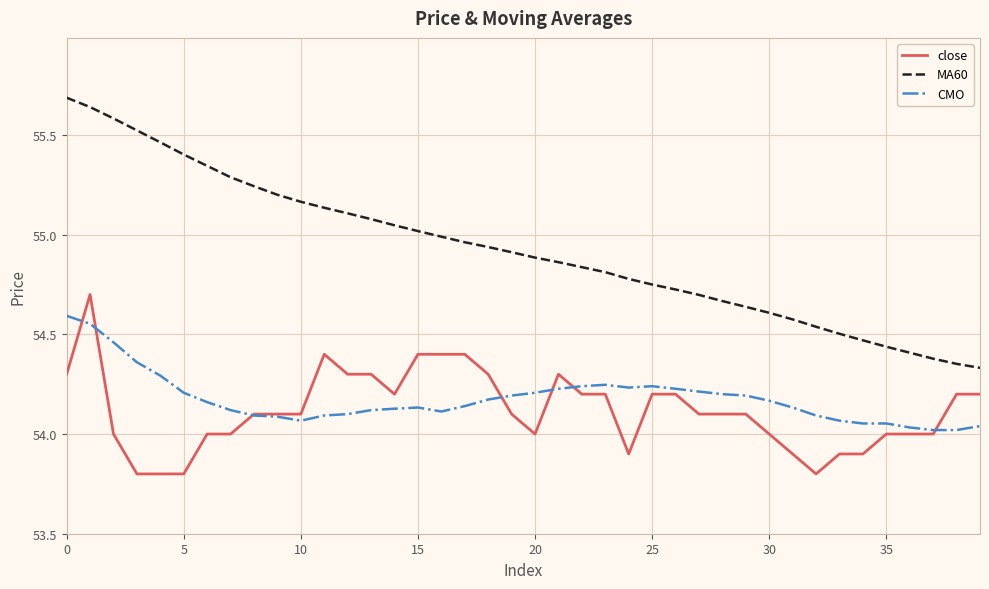

What are all the series names shown in the legend?

close, MA60, CMO